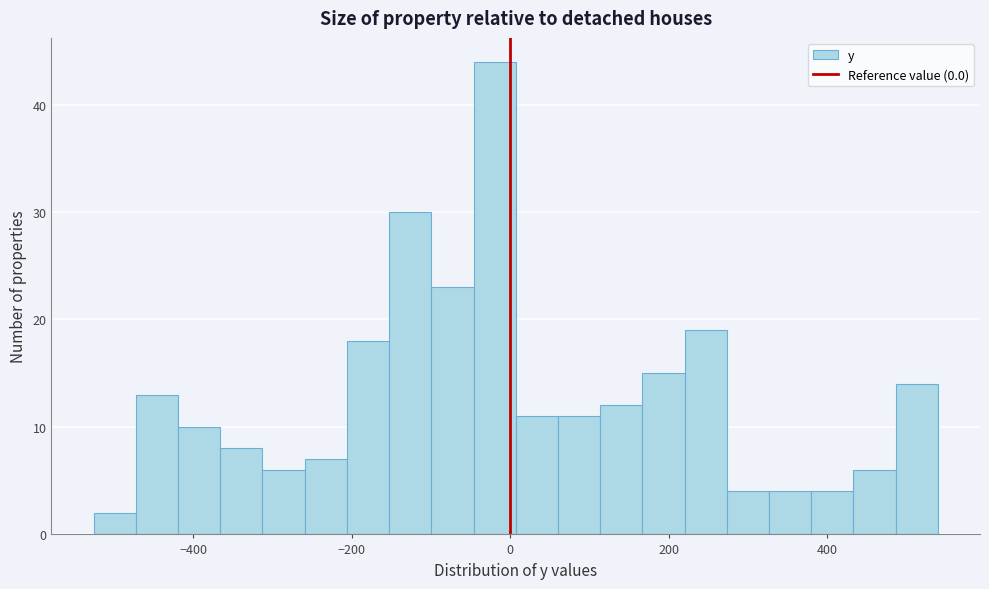

Read against the x-axis, roughly where is the centre of the tallest bar?

-20